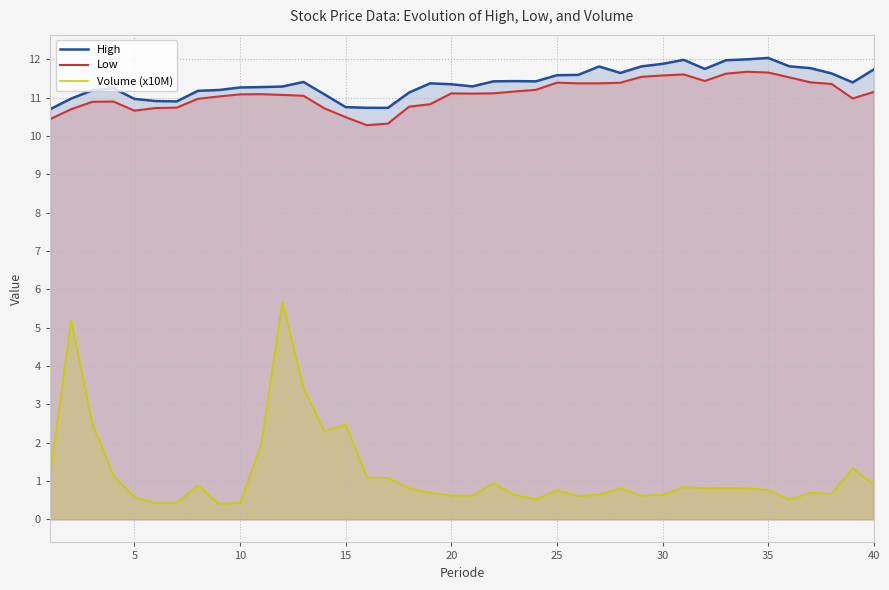

Which series has the largest range (max minus min)?

Volume (x10M)